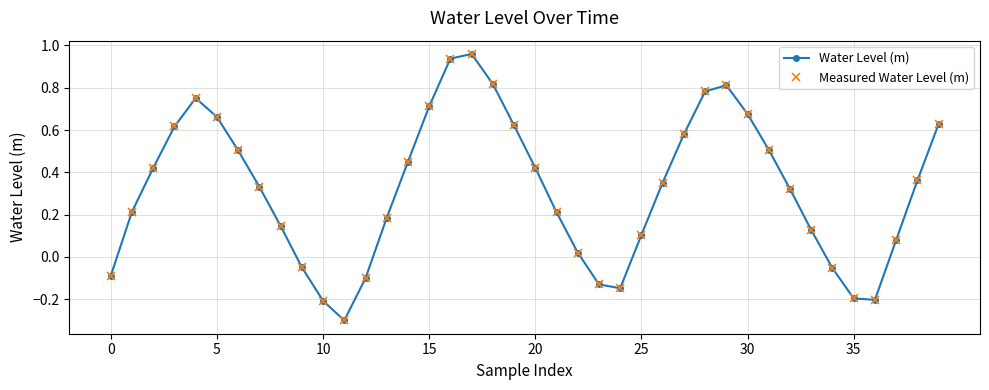

Is this an area chart (filled region under the line)?

No